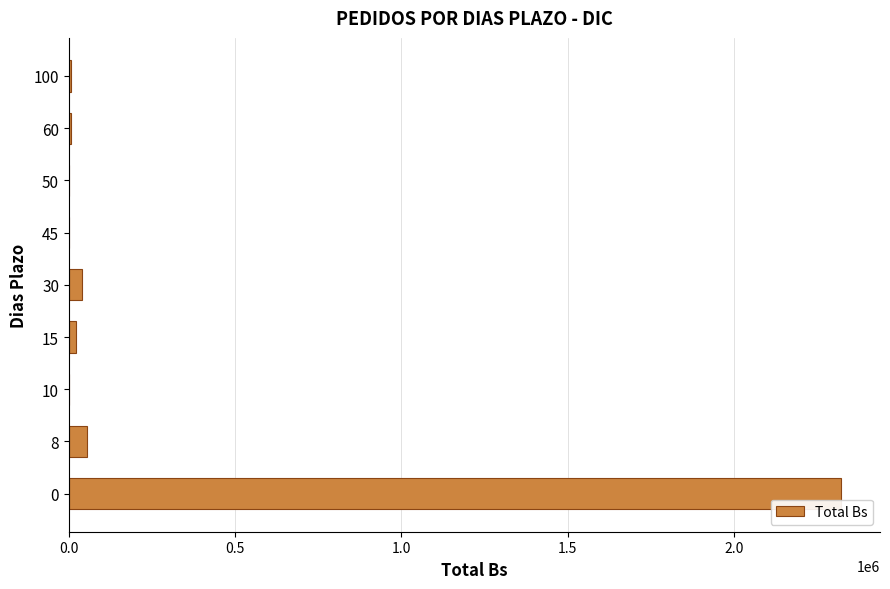

What is the maximum value shown in the chart?

2323191.0